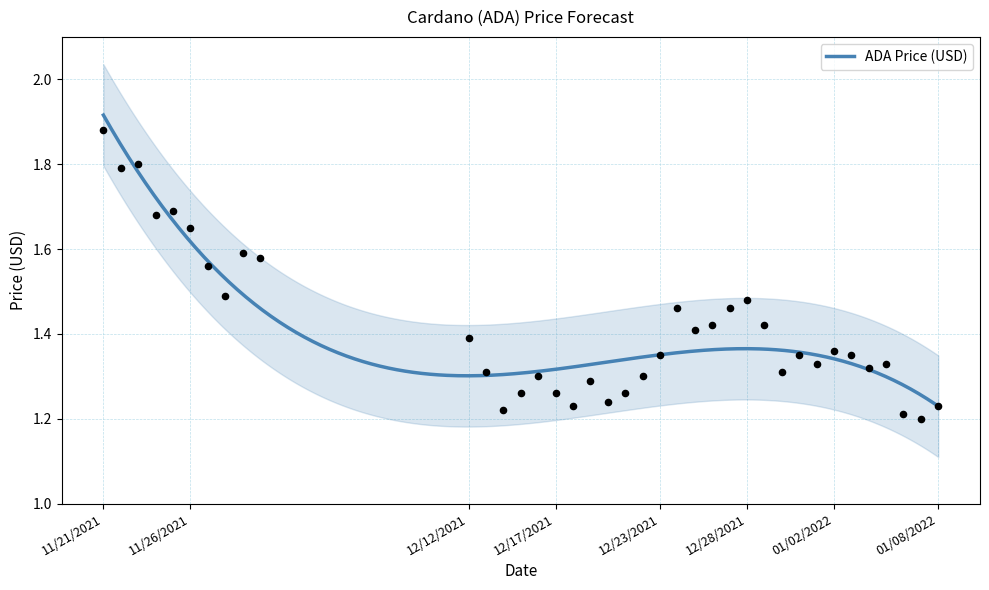

Approximately how many times larger is the value at 01/01/2022 compared to 12/24/2021?

0.9